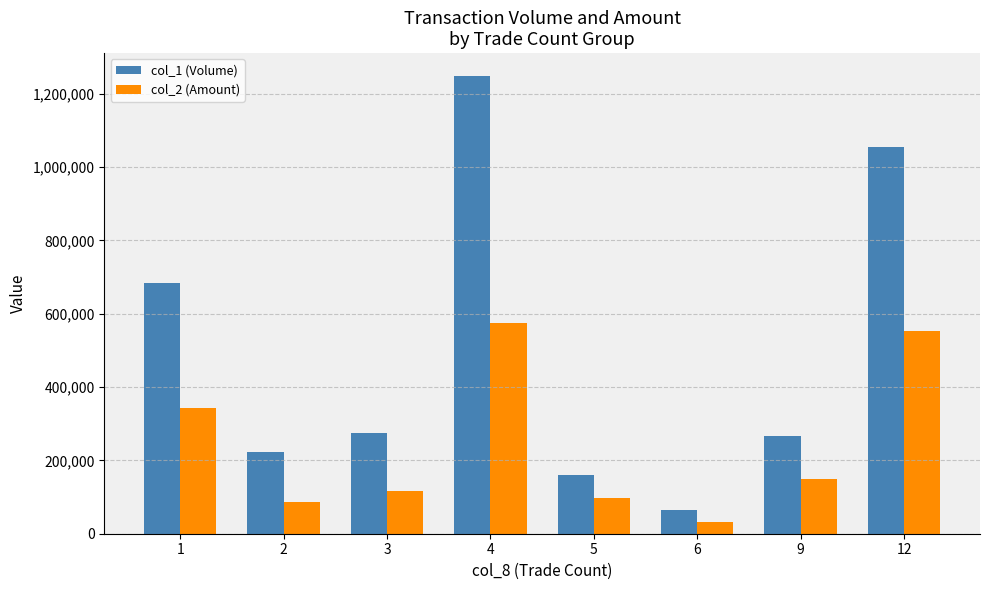

What is the spread (max minus min) of values at 1?

339160